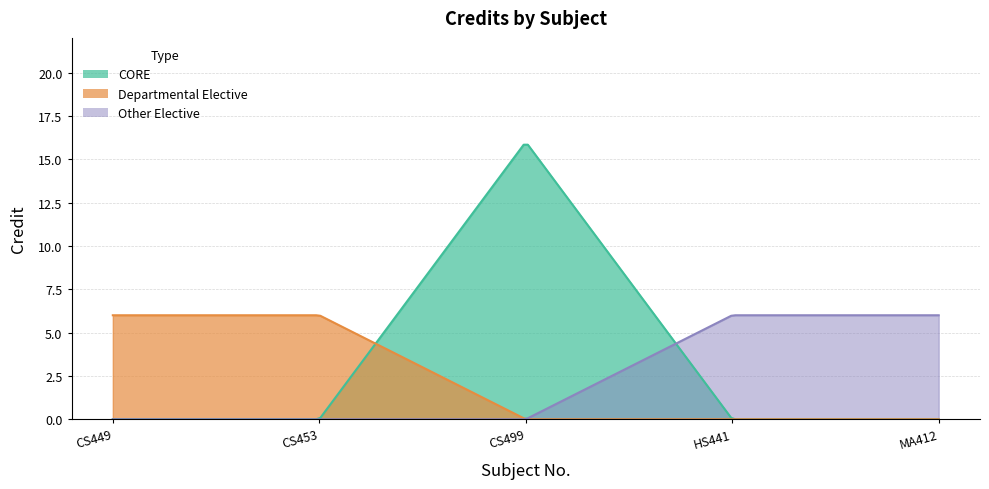

True or false: there are more than 2 points higher than both neighbors.

False